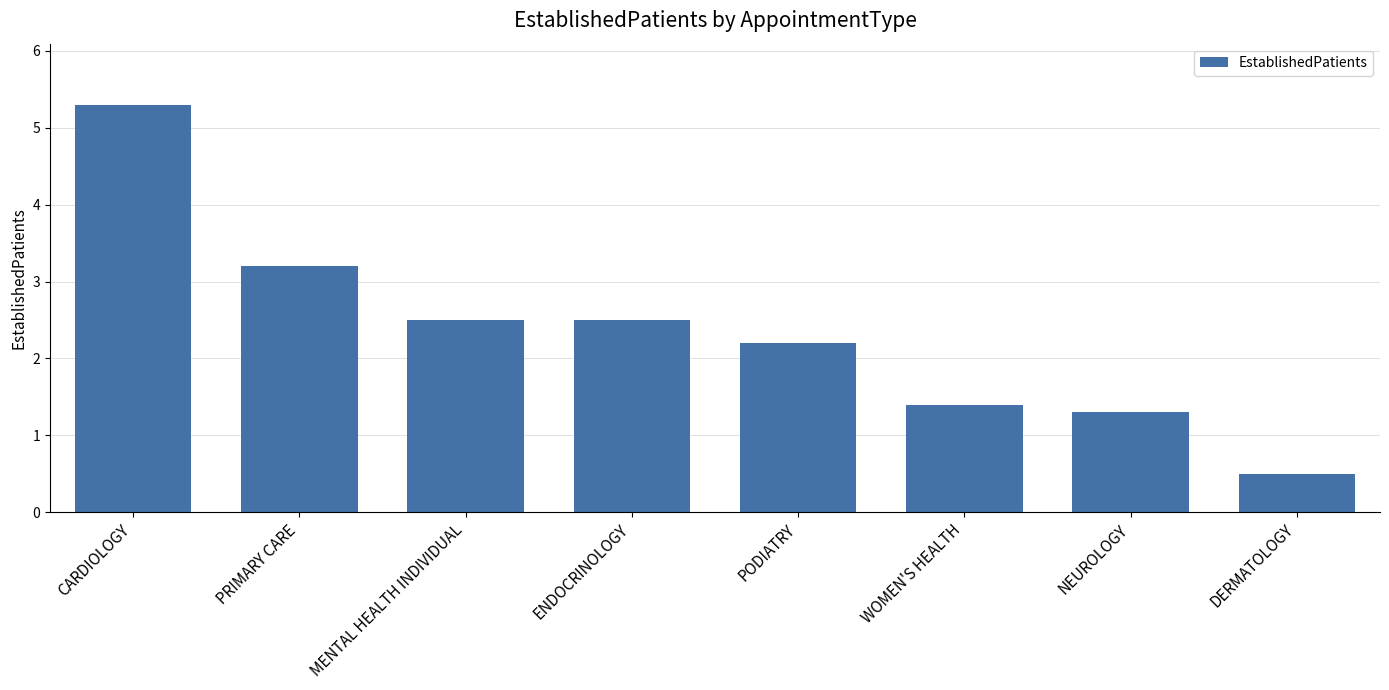

The value at CARDIOLOGY is 1.3. True or false?

False